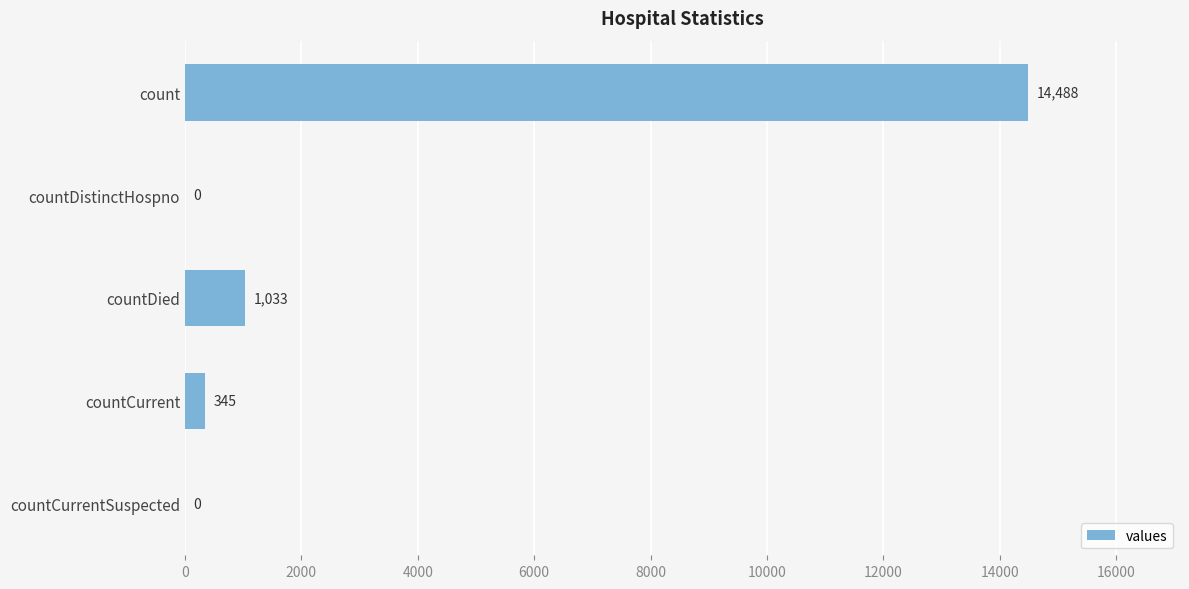

What is the greatest value displayed?

14488